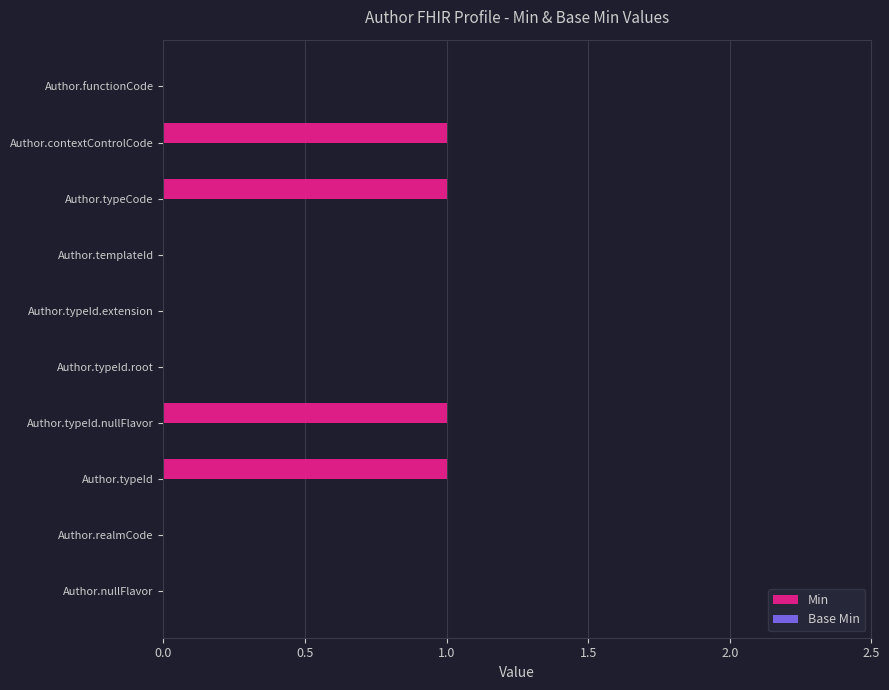

Approximately how many times larger is the value at Author.typeId compared to Author.contextControlCode?

1.0